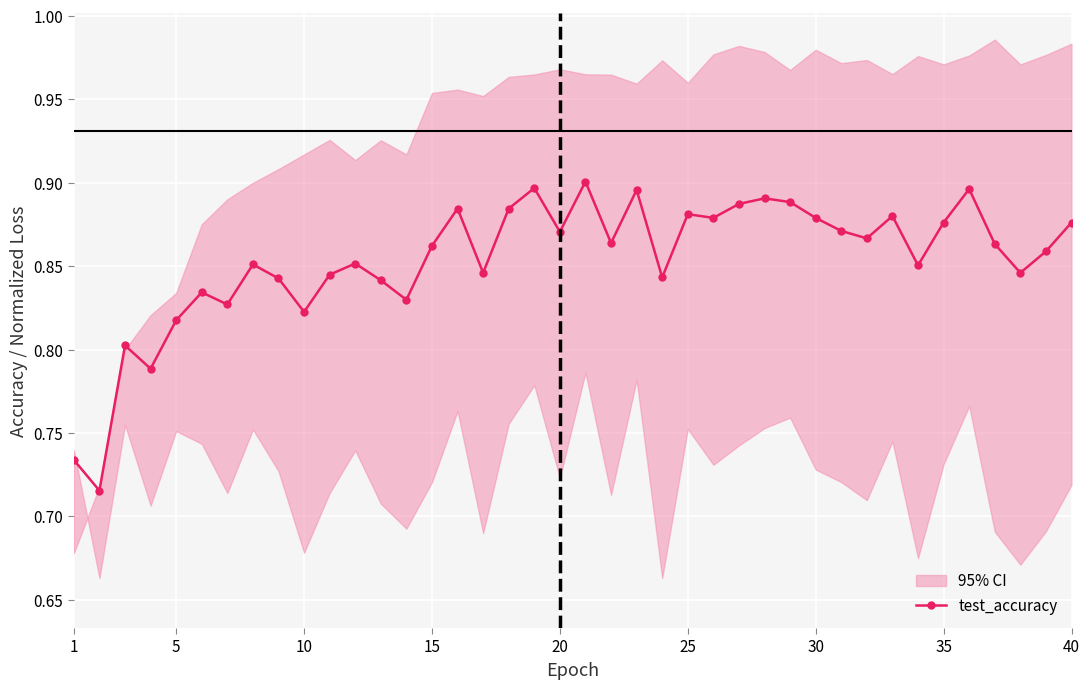

Is it true that test_accuracy equals 0.6 at 35?

False